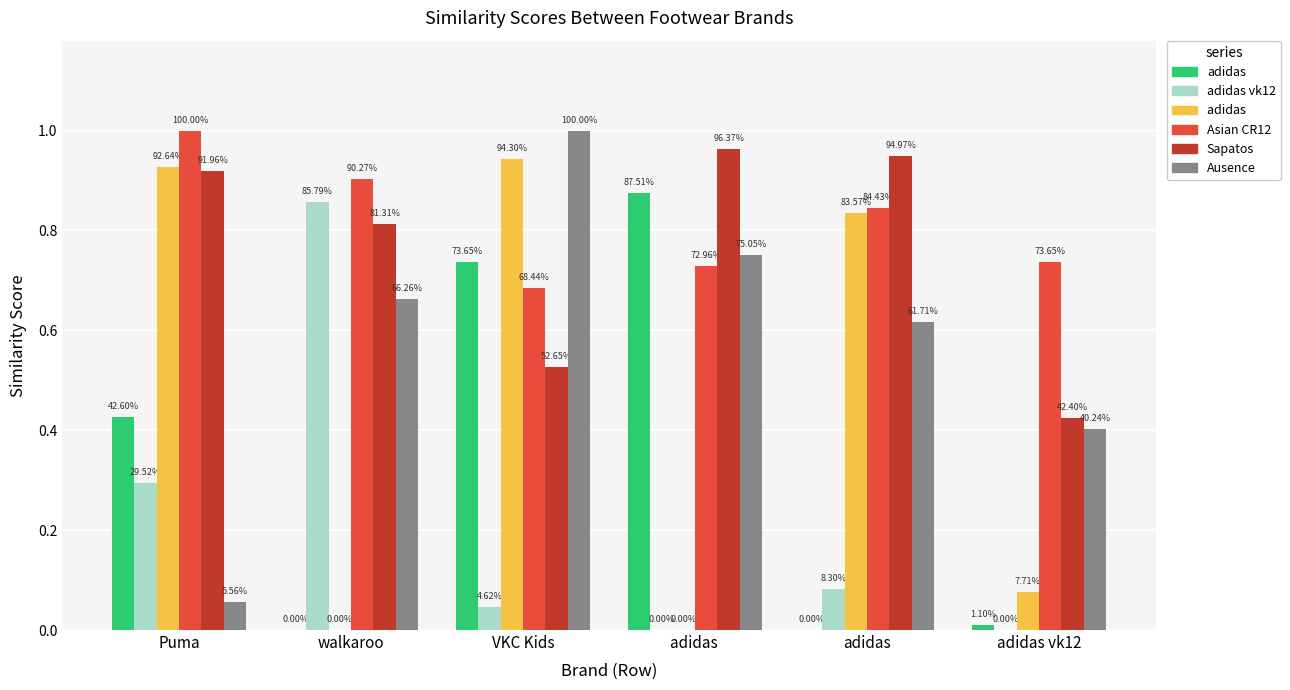

The adidas series shows 0.0 at adidas. True or false?

True